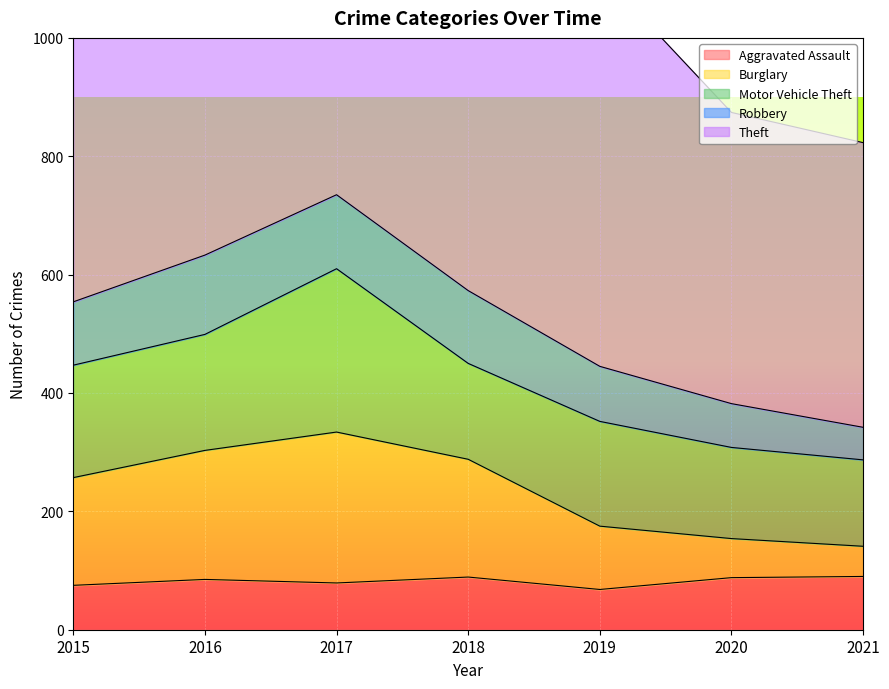

How many distinct data groups are displayed?

5